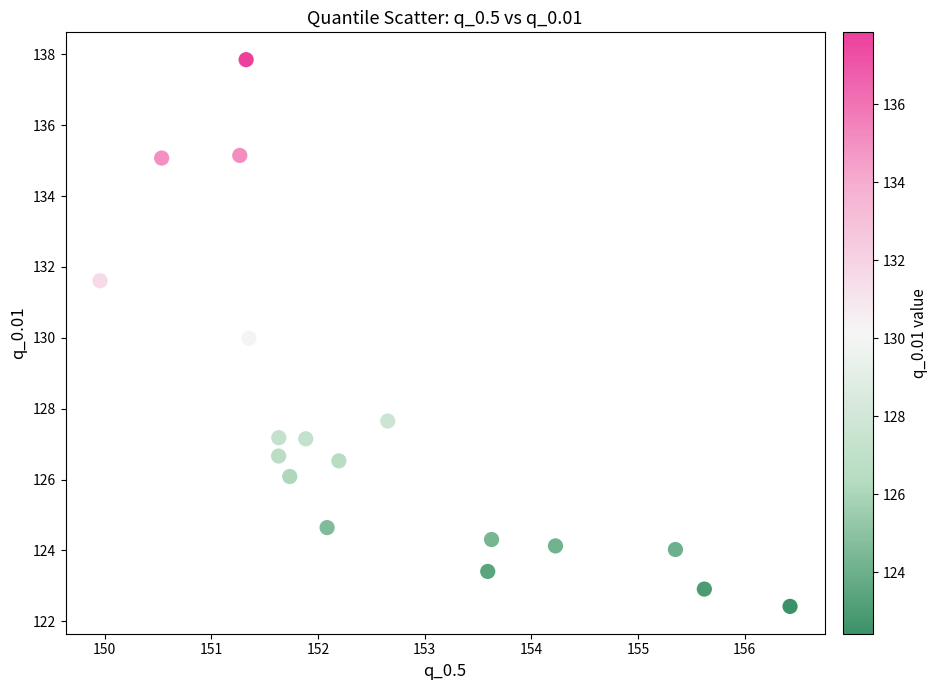

What is the range of Y values (max minus min)?

15.4